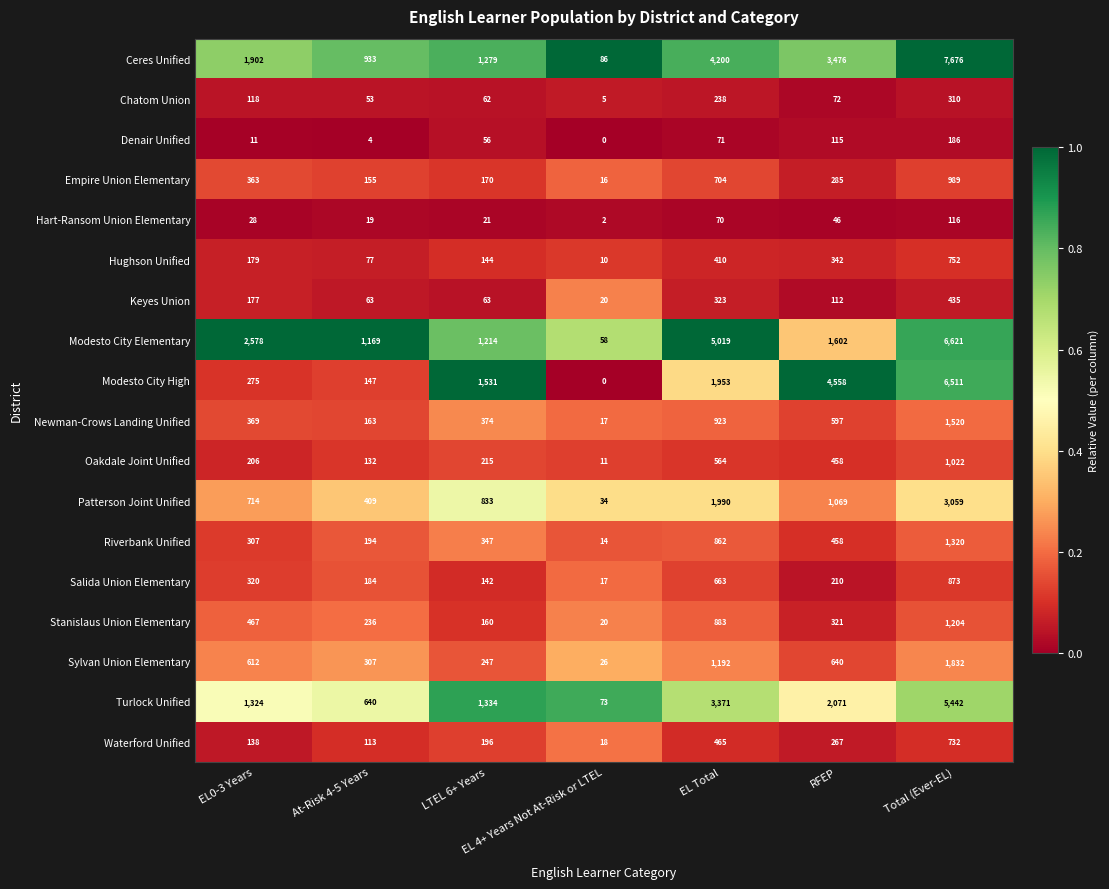

What is the spread (max minus min) of values at RFEP?

4512